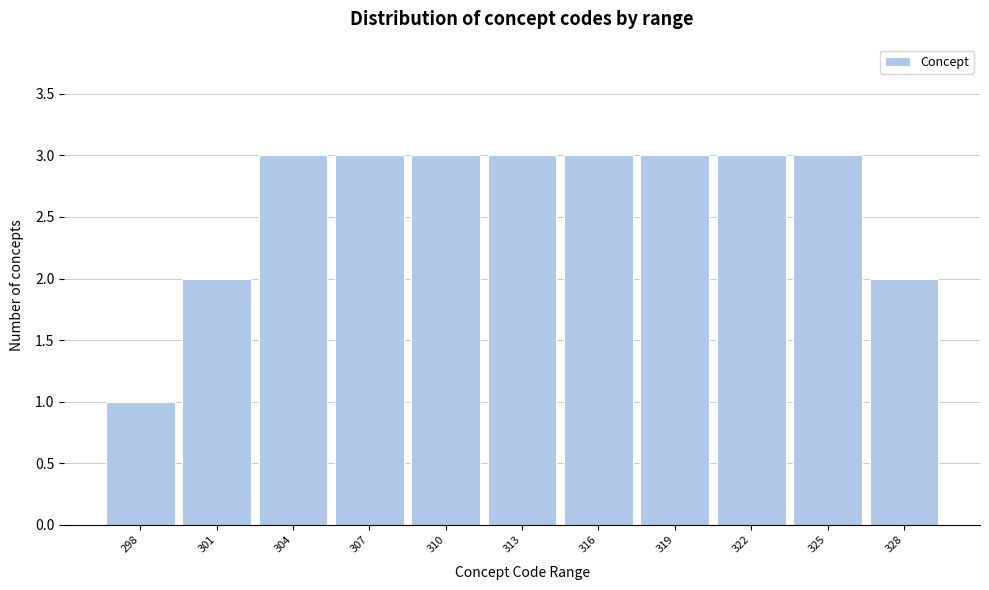

Reading left to right, list all the values displayed in this chart.

298=1	301=2	304=3	307=3	310=3	313=3	316=3	319=3	322=3	325=3	328=2